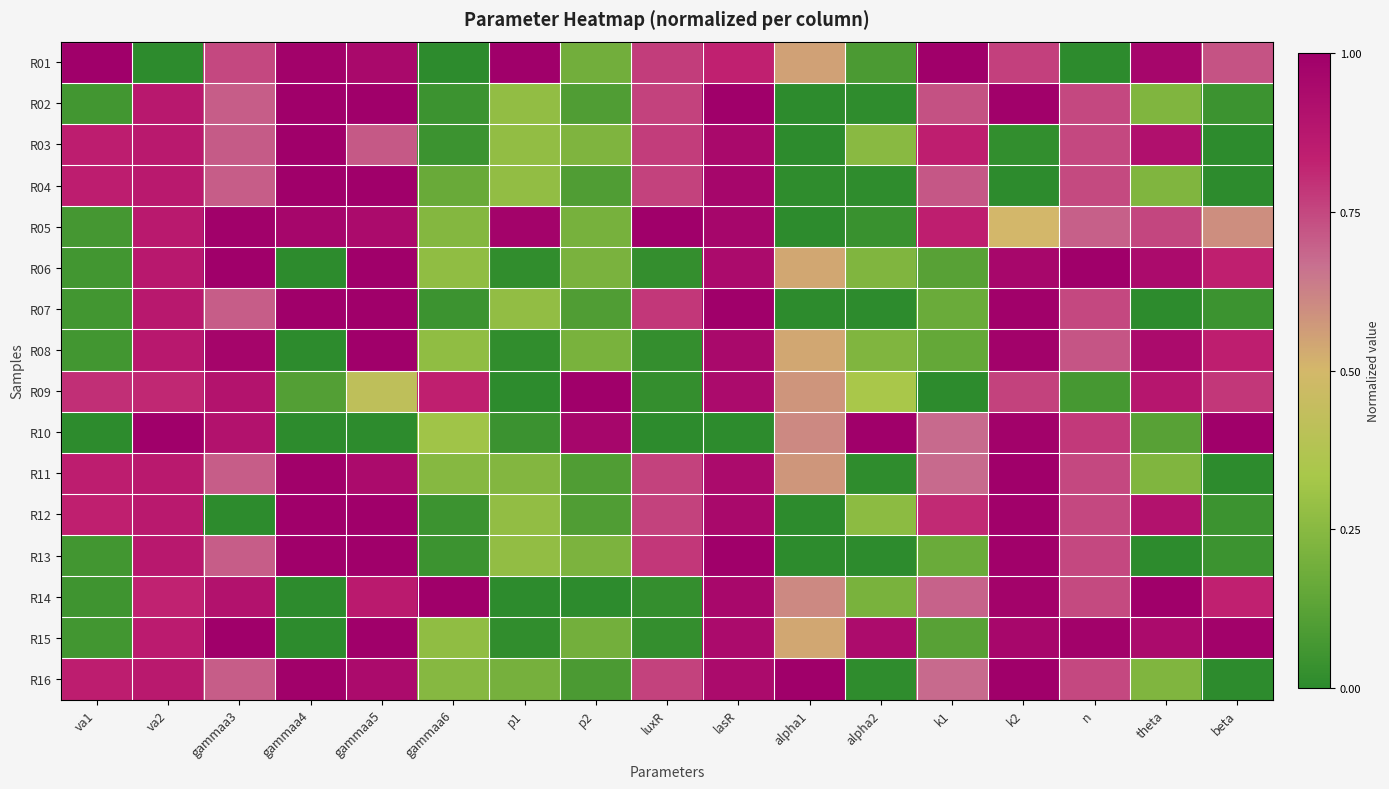

At lasR, list the series in order from largest to smallest.

R07, R13, R02, R05, R04, R14, R03, R12, R08, R11, R16, R09, R06, R15, R01, R10